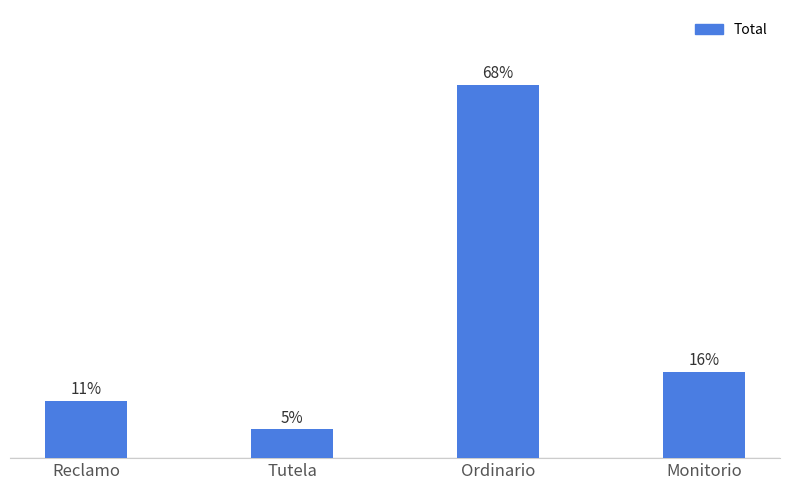

Does the chart contain stacked bars?

No